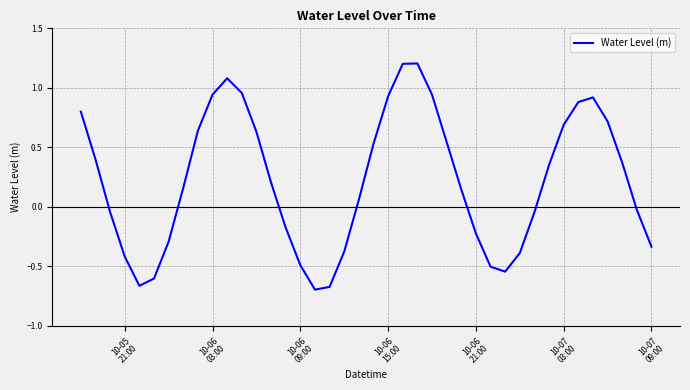

What is the difference between the maximum and minimum values?

1.9